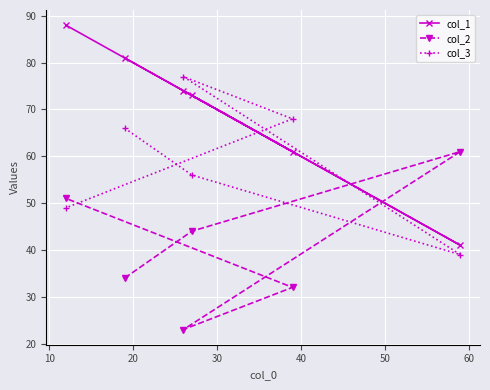

In col_3, how many points are higher than both neighbors (excluding endpoints)?

1